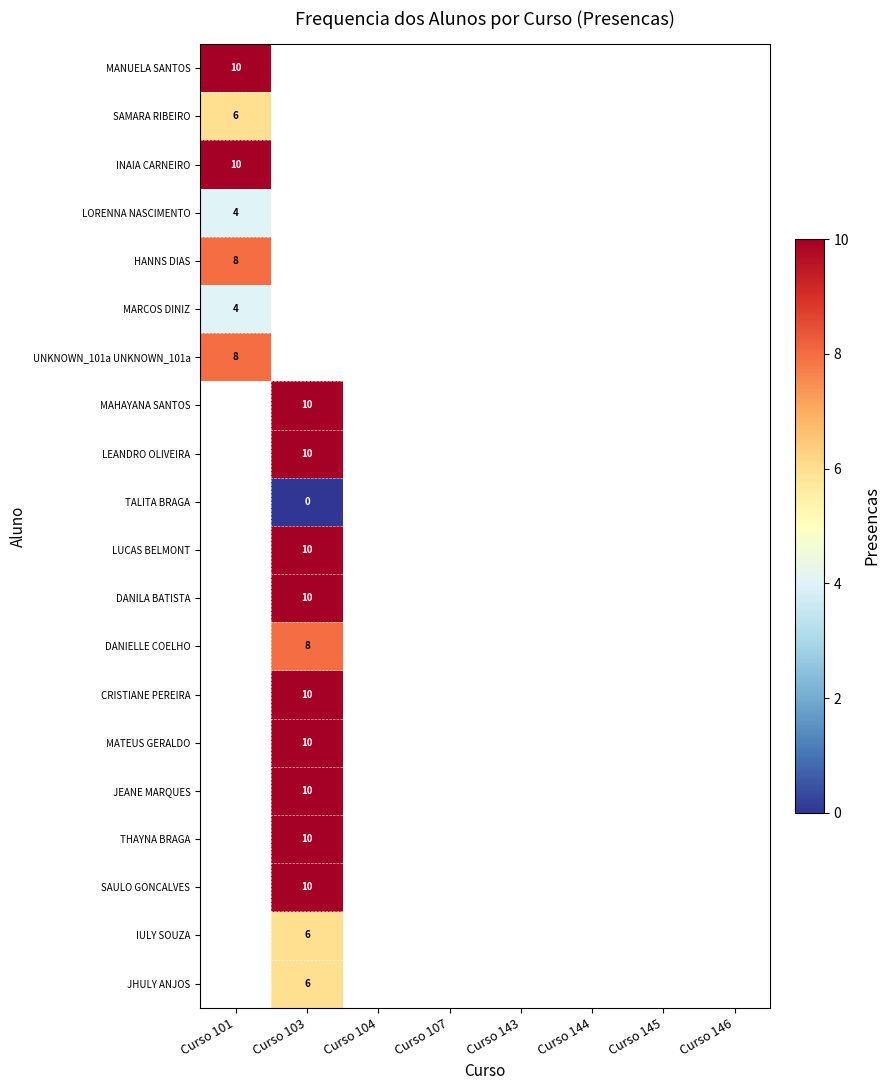

Is it true that MARCOS DINIZ equals 4 at Curso 101?

True